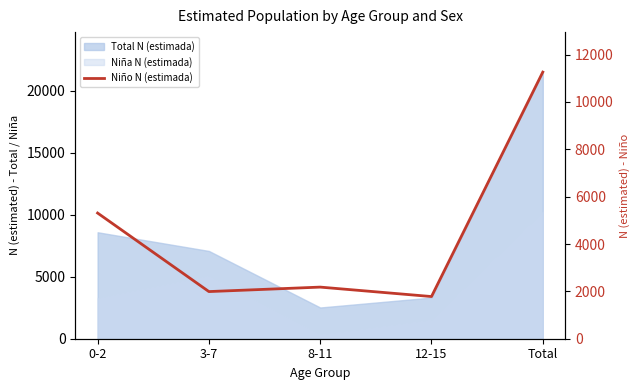

Which label corresponds to the largest value in the chart?

Total